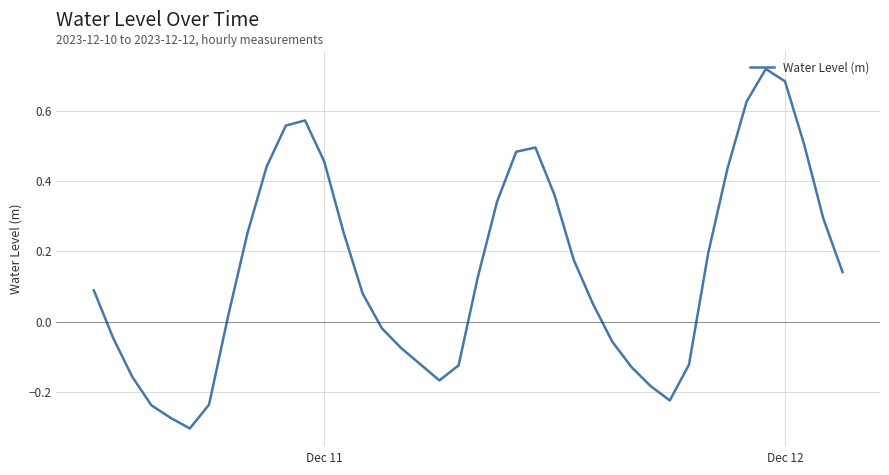

What is the difference between the maximum and minimum values?

1.0